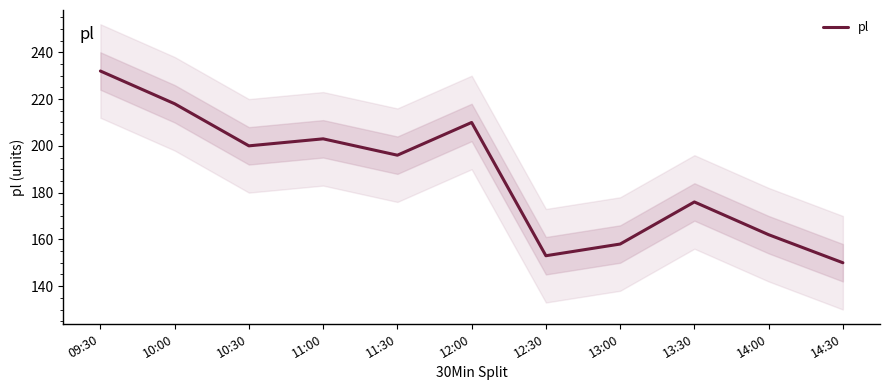

The value at 12:30 is 273. True or false?

False